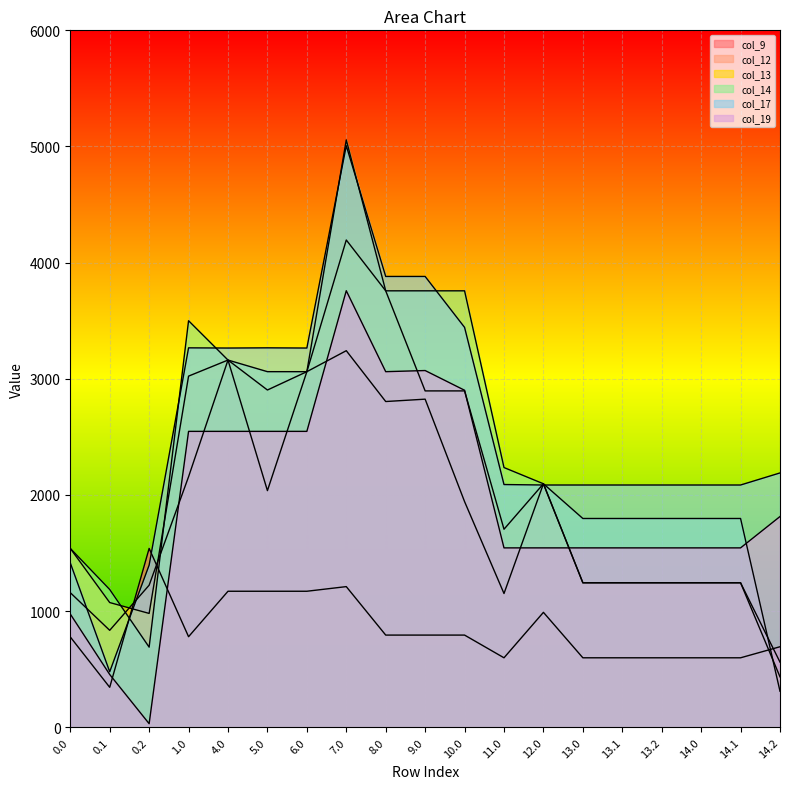

The col_12 series shows 1062.3 at 7.0. True or false?

False